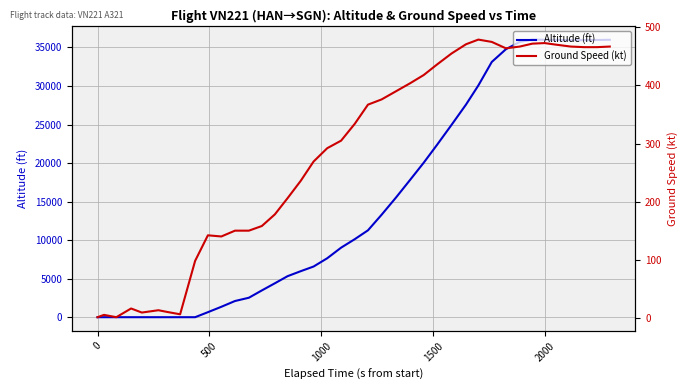

What is the highest value of the Altitude (ft) series?

36025